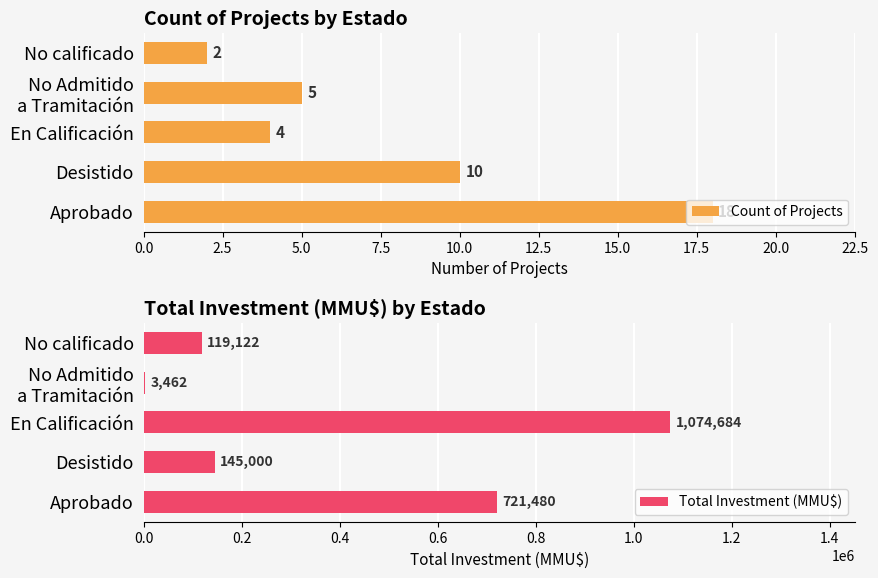

How many groups of bars are there?

5